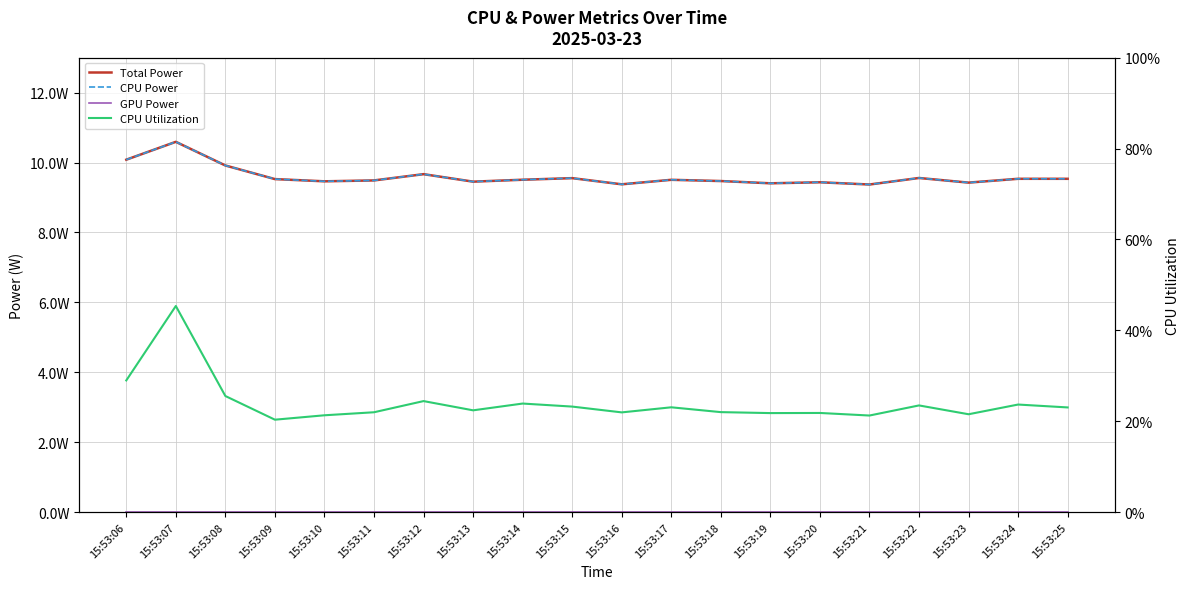

What is the total value across all series at 15:53:11?

19.2